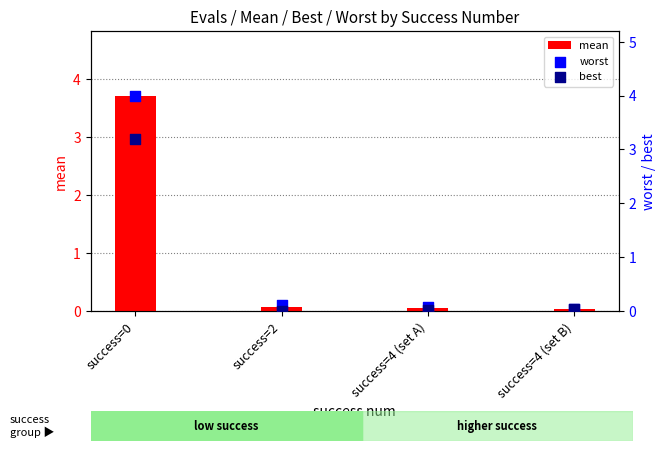

Which series reaches the maximum Y coordinate?

worst